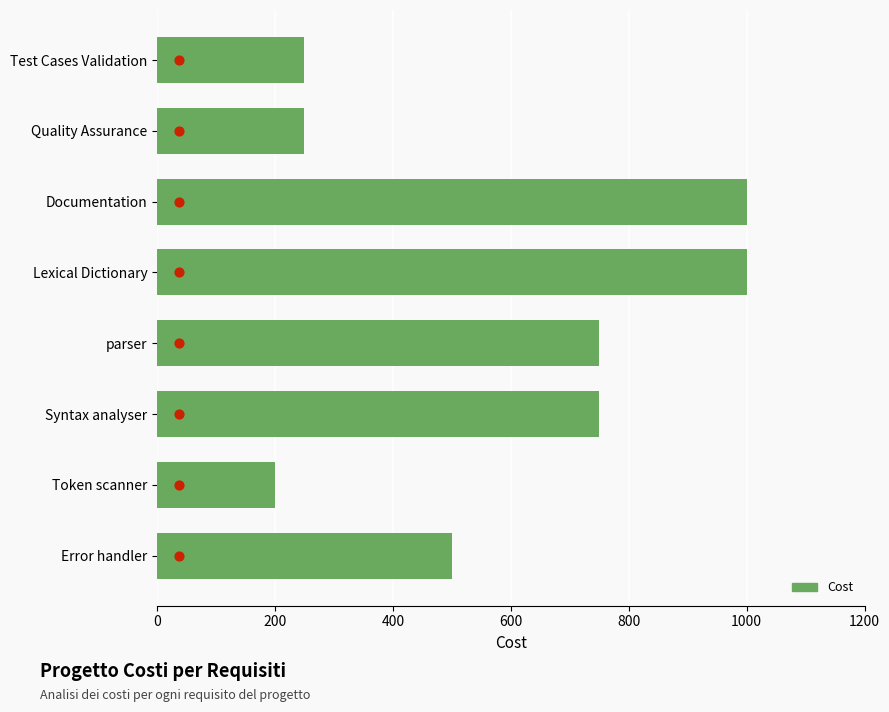

Between Quality Assurance and Token scanner, which is larger?

Quality Assurance